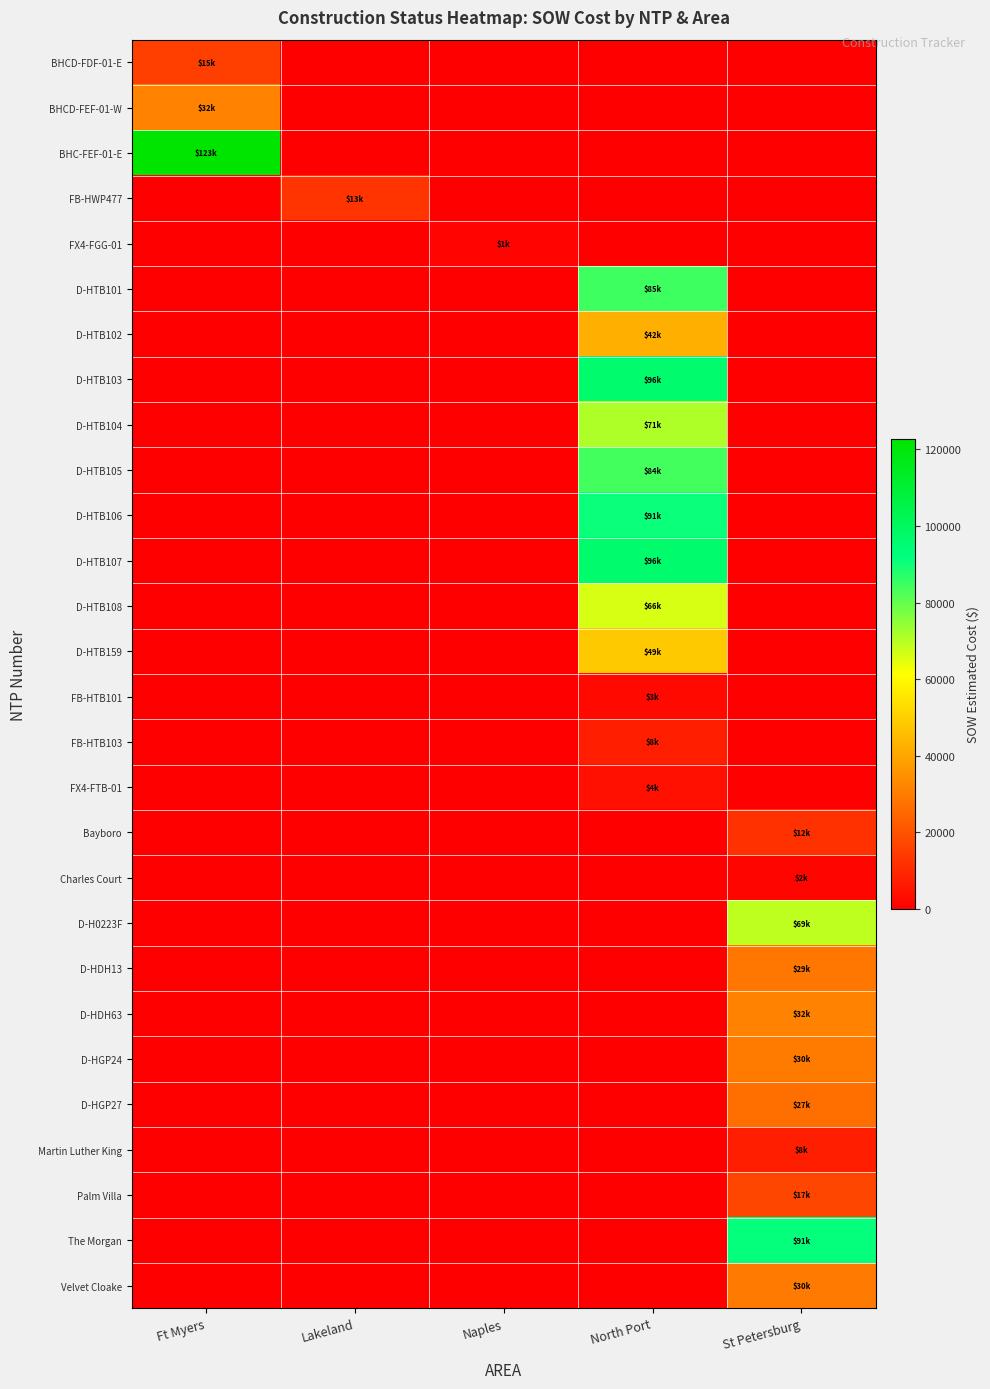

Which has a higher value, Naples or Lakeland?

Naples